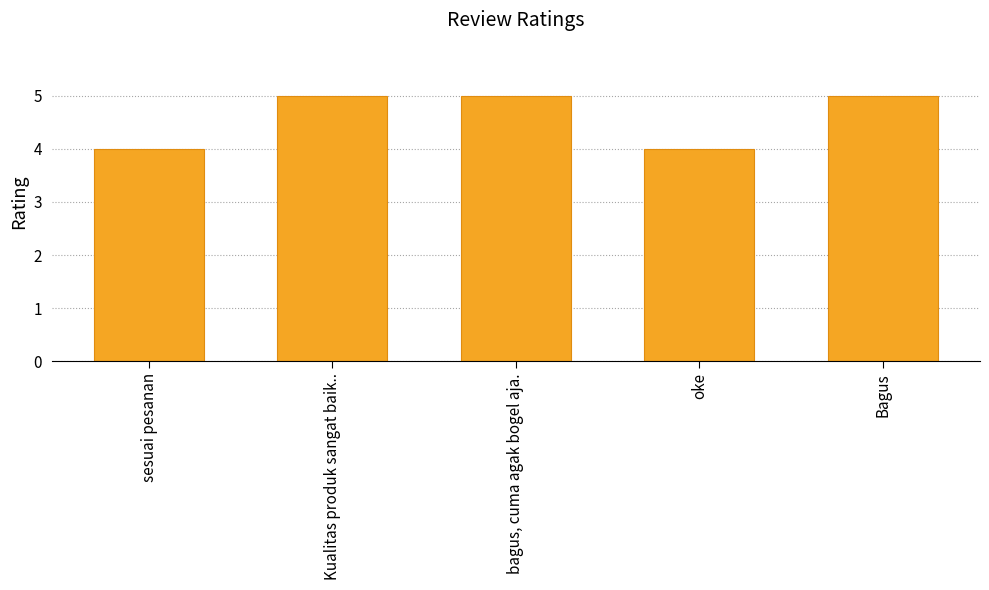

Are the bars horizontal?

No